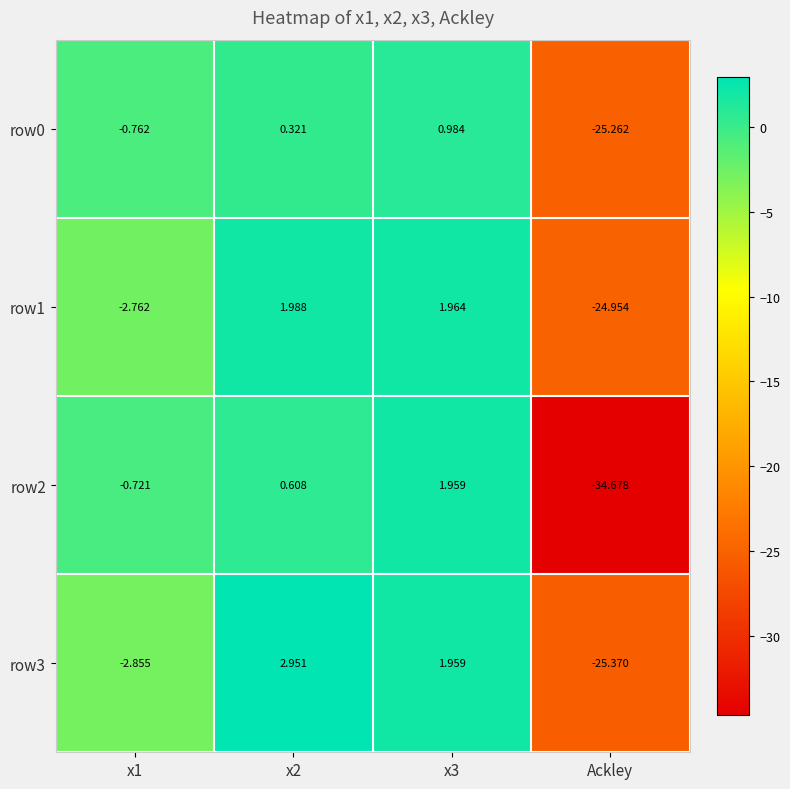

Which series has the largest total across all categories?

row3